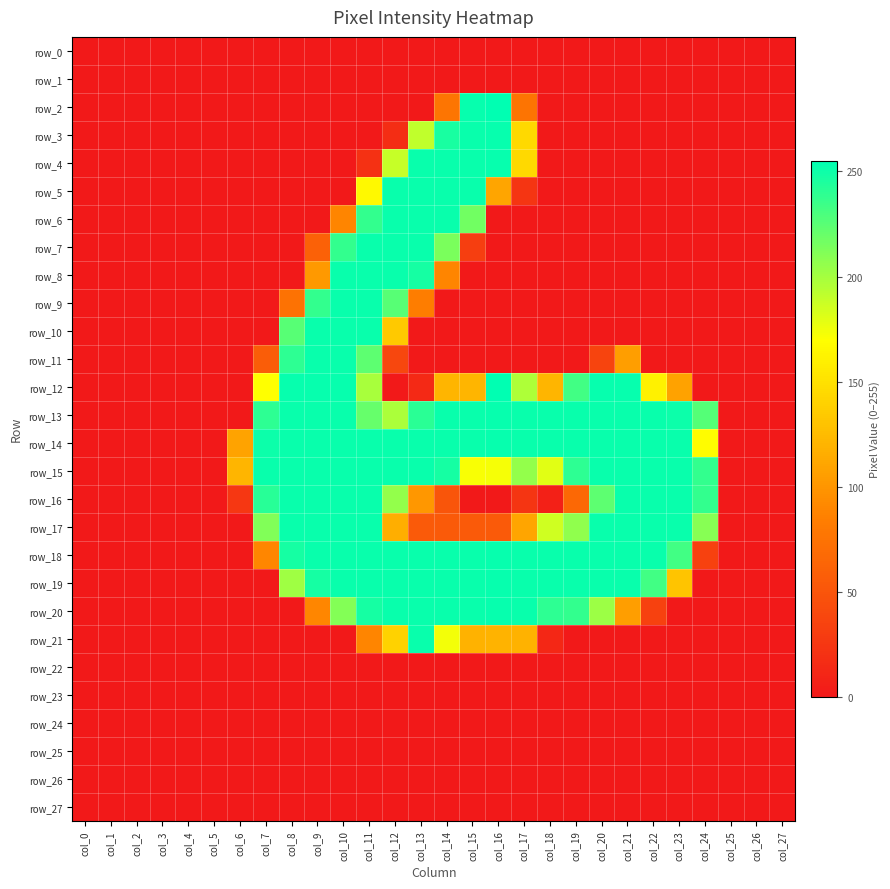

Is it true that row_20 equals 252 at col_15?

True